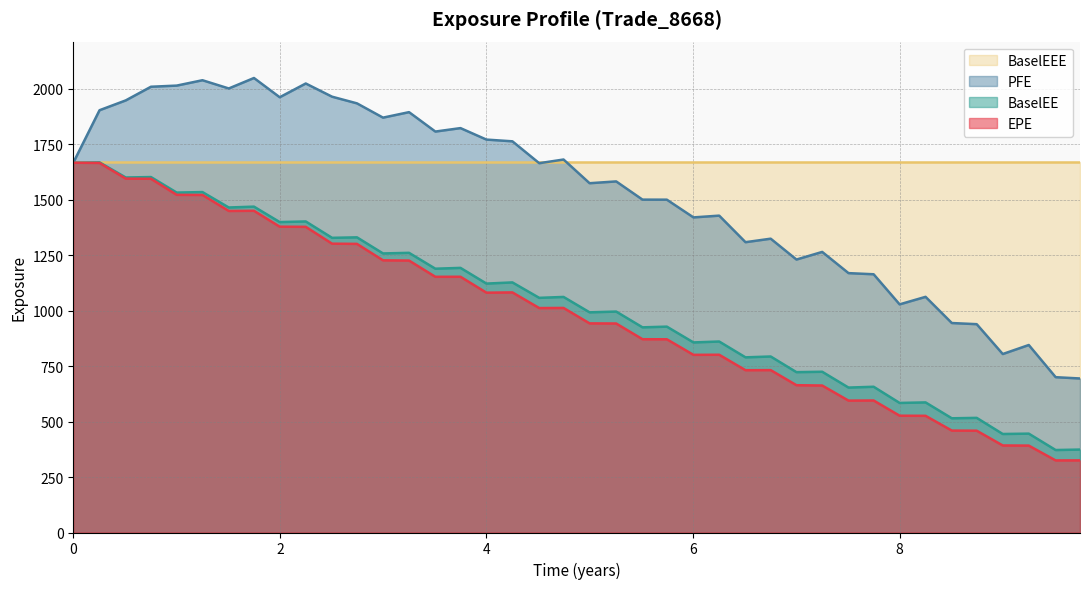

What is the greatest value displayed?

2049.6